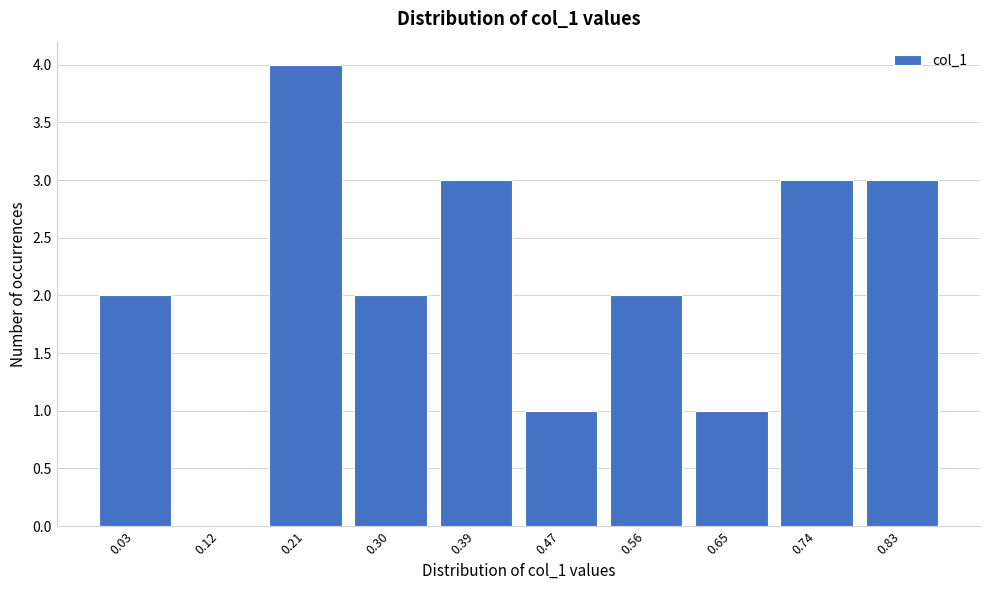

Reading right to left, list all the values displayed in this chart.

0.83=3	0.74=3	0.65=1	0.56=2	0.47=1	0.39=3	0.30=2	0.21=4	0.12=0	0.03=2